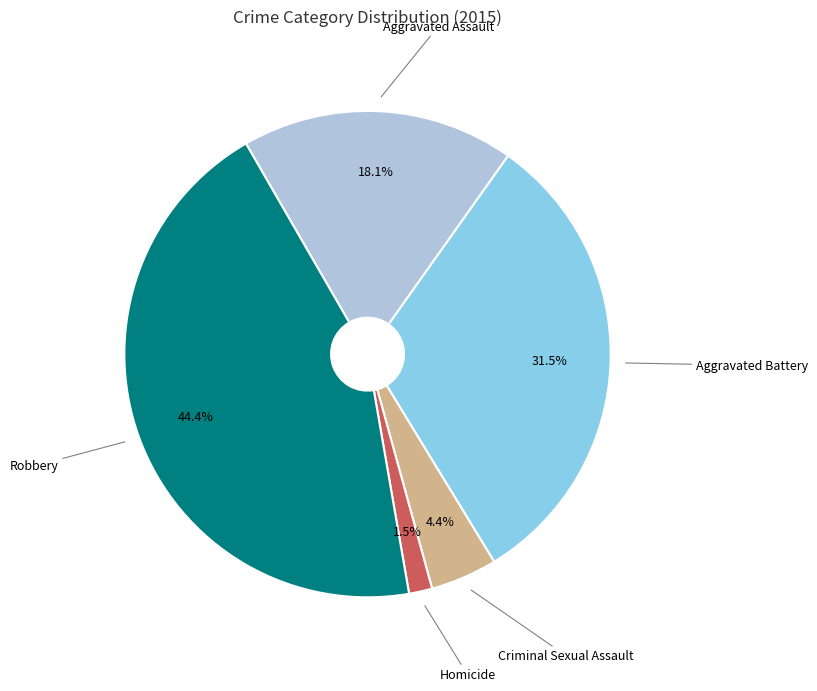

The Homicide slice represents 12% of the pie. True or false?

False